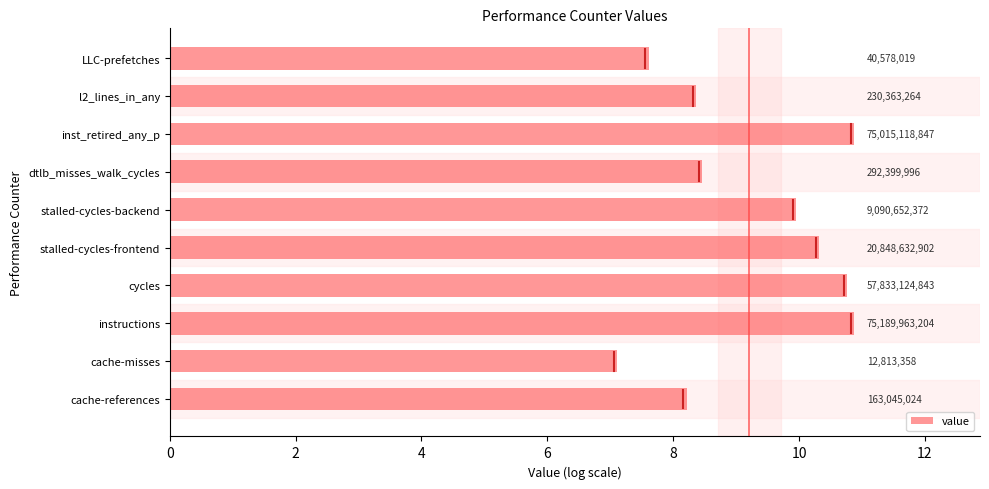

Does the chart contain any negative values?

No